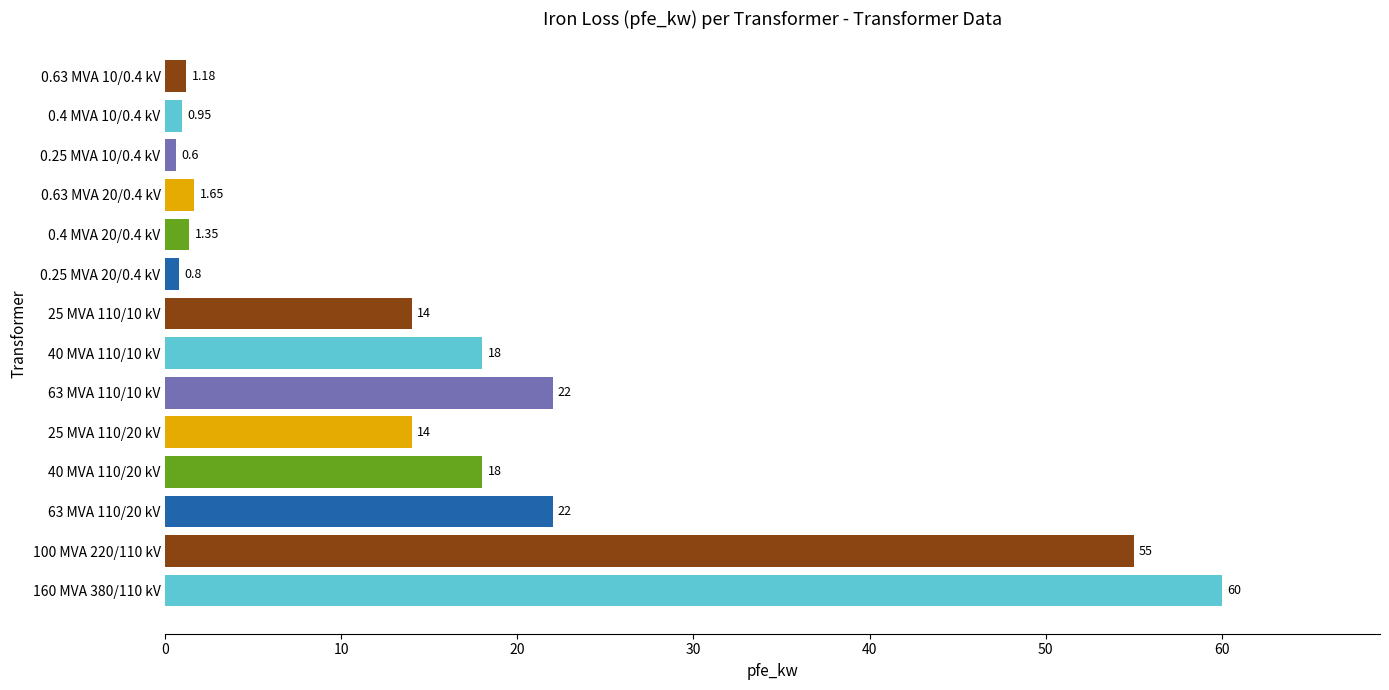

What is the average value?

16.4